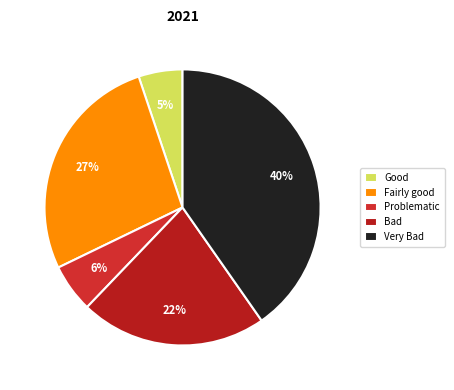

Count the number of slices in the pie.

5